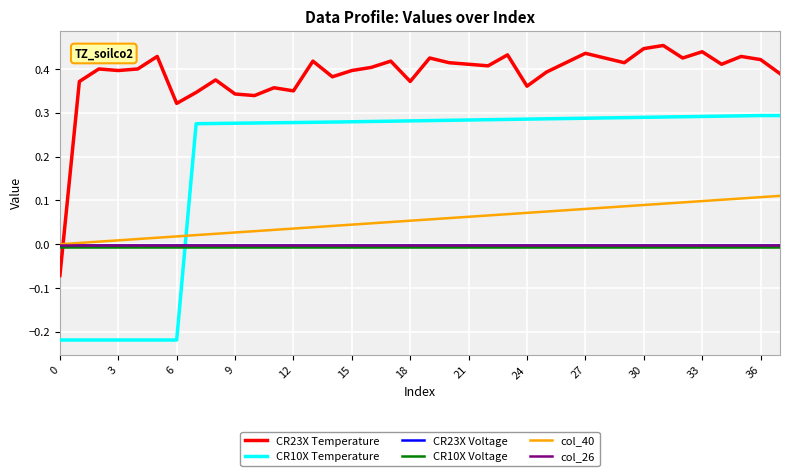

After their last crossing, which series has the higher values: CR23X Voltage or CR10X Temperature?

CR10X Temperature